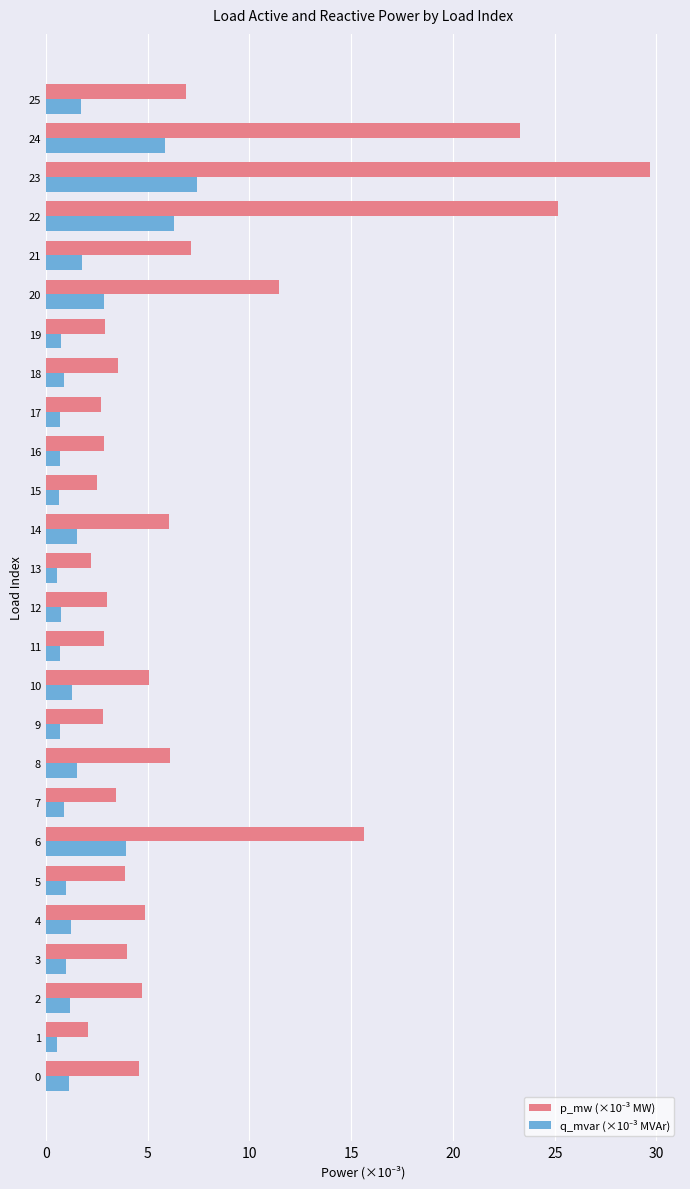

What is the spread (max minus min) of values at 25?

5.2